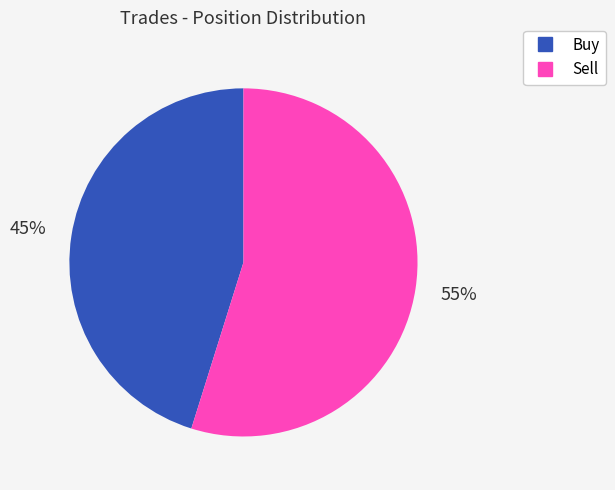

Is it true that Buy is 33% of the pie?

False